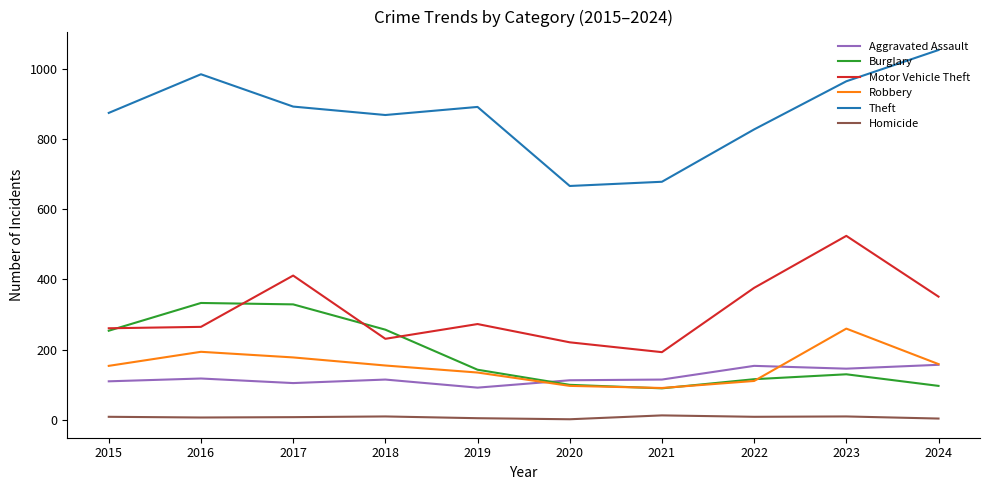

At which category is the sum across all series the highest?

2023